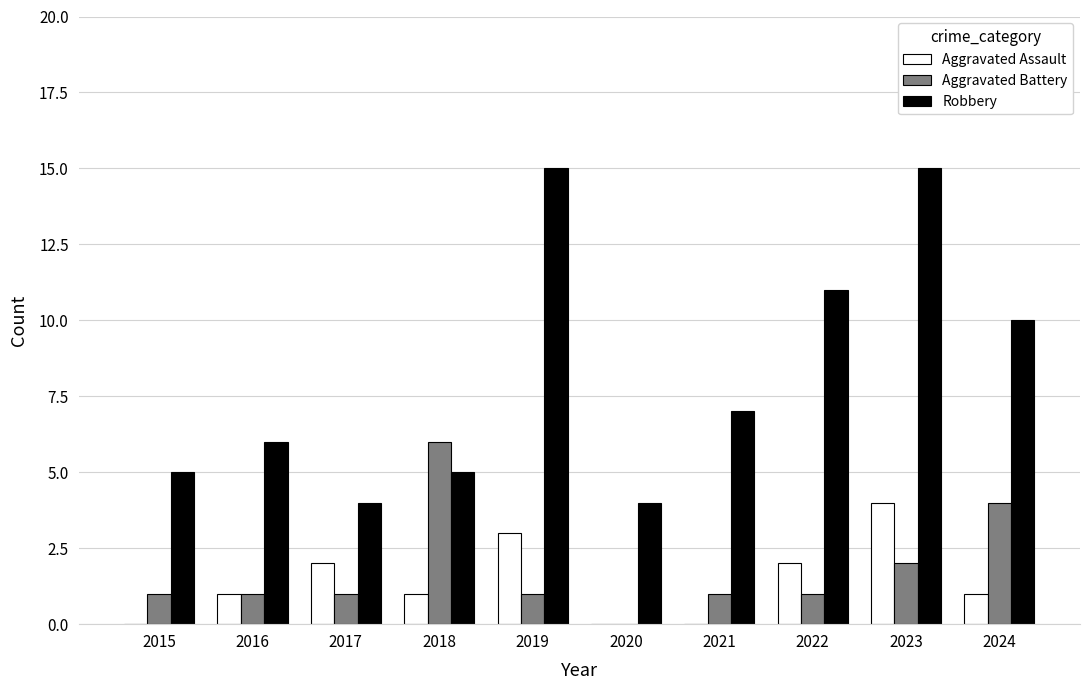

Is the value of Robbery at 2022 greater than the value of Aggravated Assault at 2016?

Yes